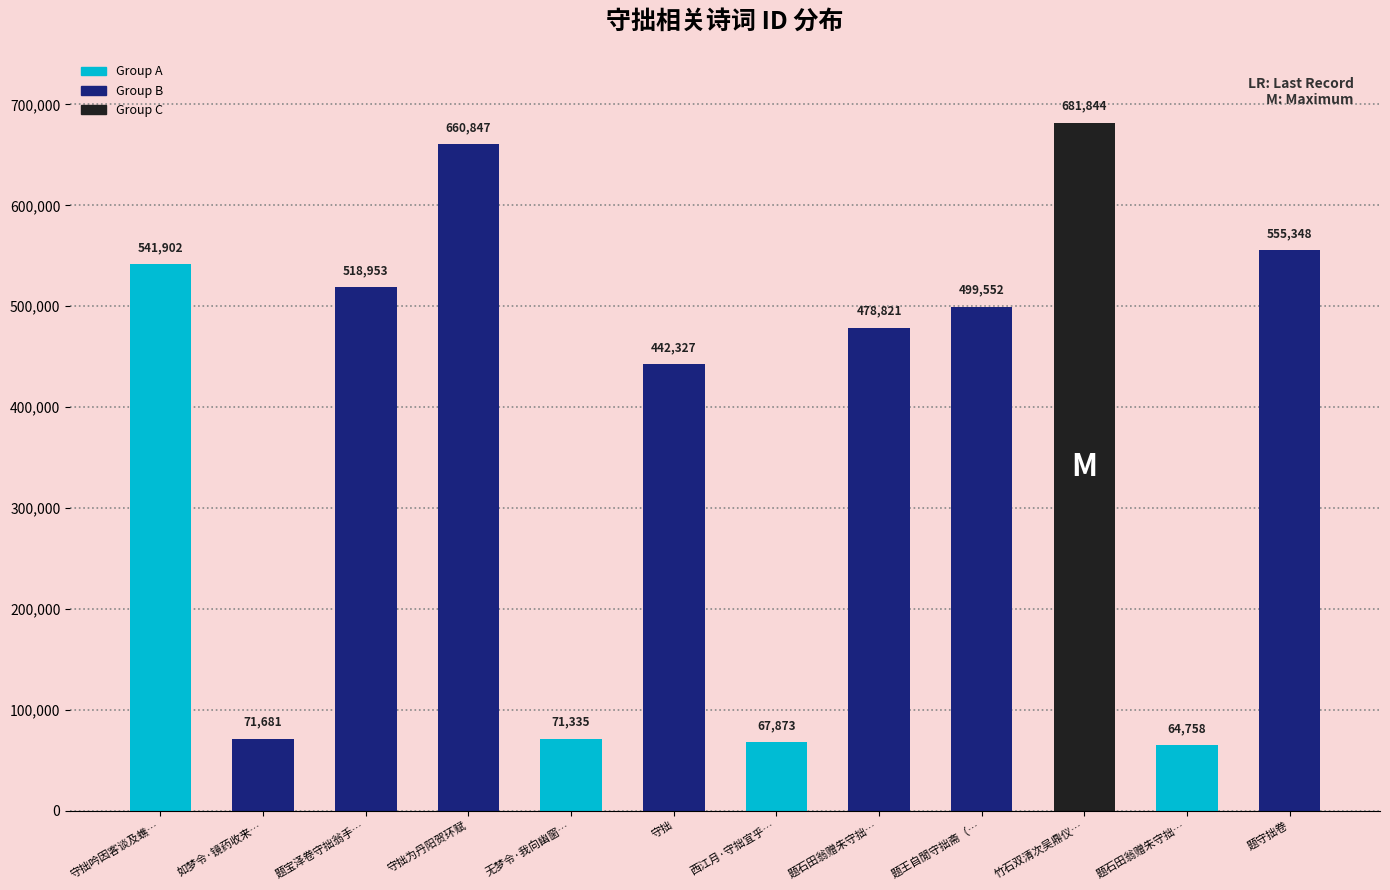

What is the sum of the values at 题宝泽卷守拙翁手… and 西江月·守拙宜乎…?

586826